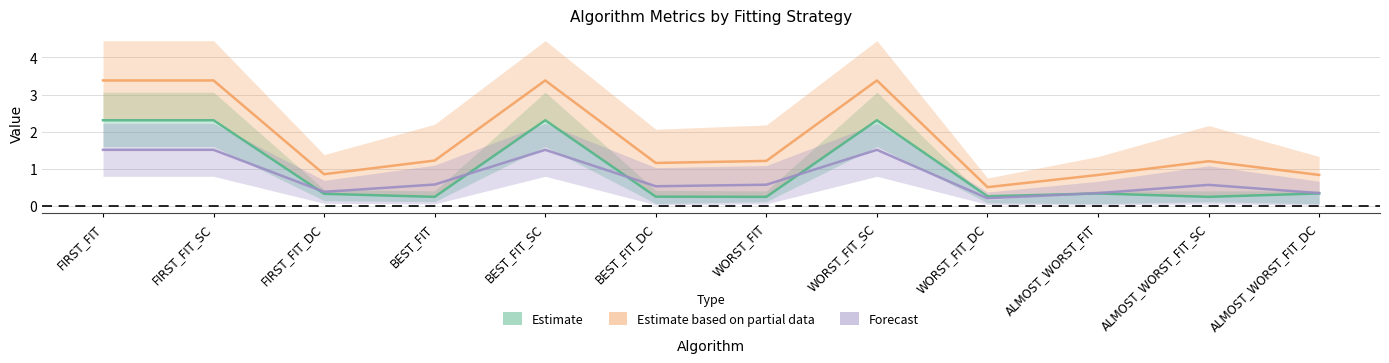

Is the value of Forecast at ALMOST_WORST_FIT_SC greater than the value of Estimate at FIRST_FIT_DC?

Yes